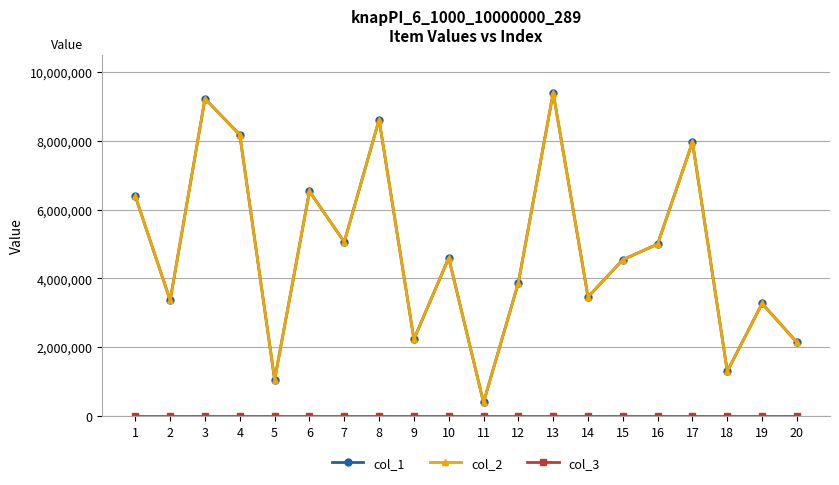

The value of col_1 at 11 is 680940. True or false?

False